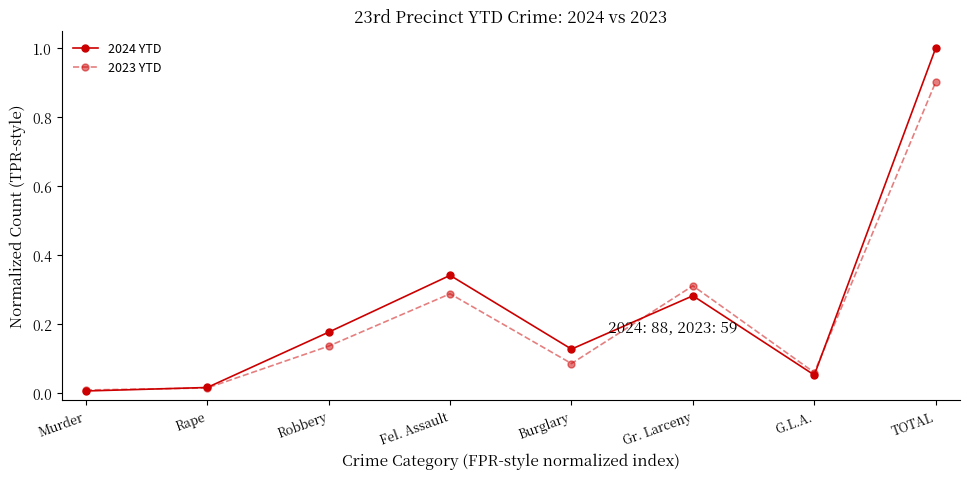

What is the maximum value shown in the chart?

1.0